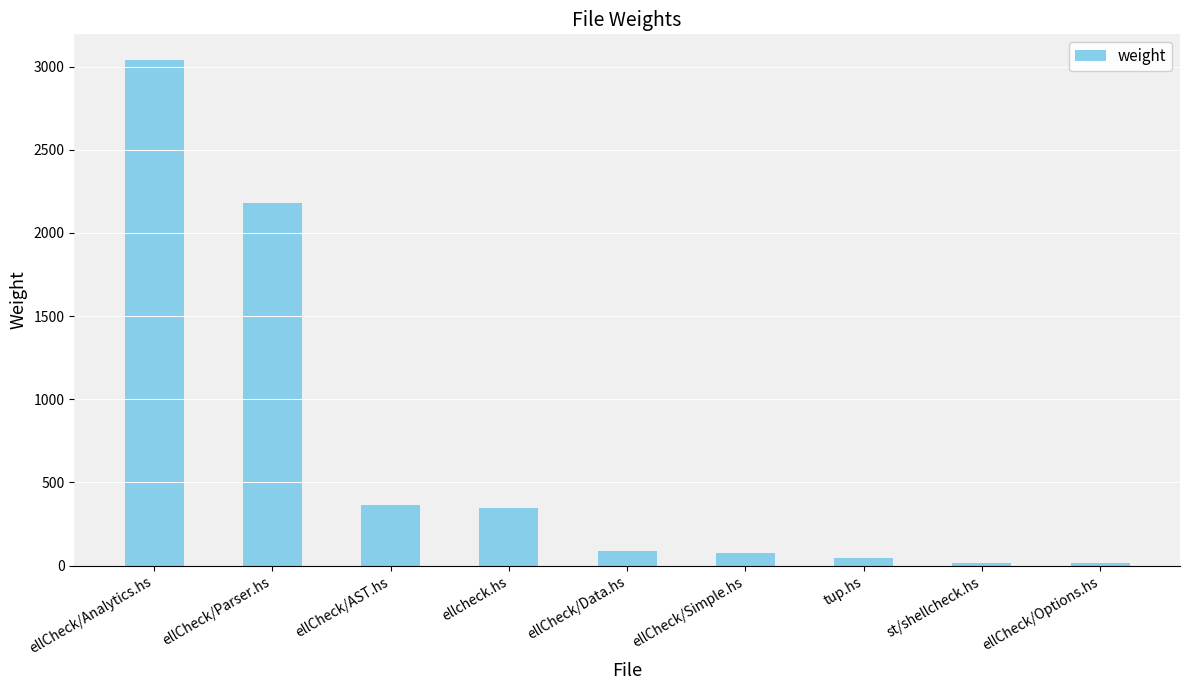

What position from the left is ellcheck.hs?

4